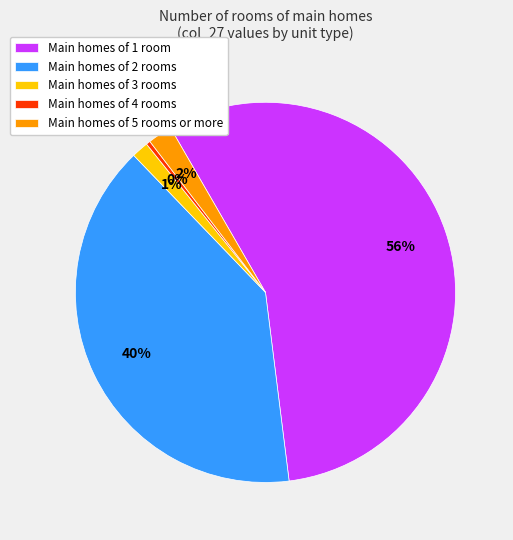

Which slice represents more than half of the pie?

Main homes of 1 room